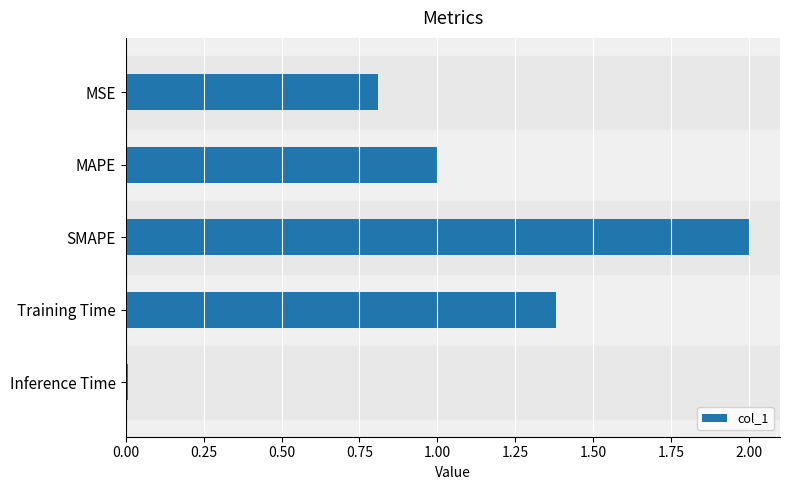

What is the difference between the maximum and minimum values?

2.0